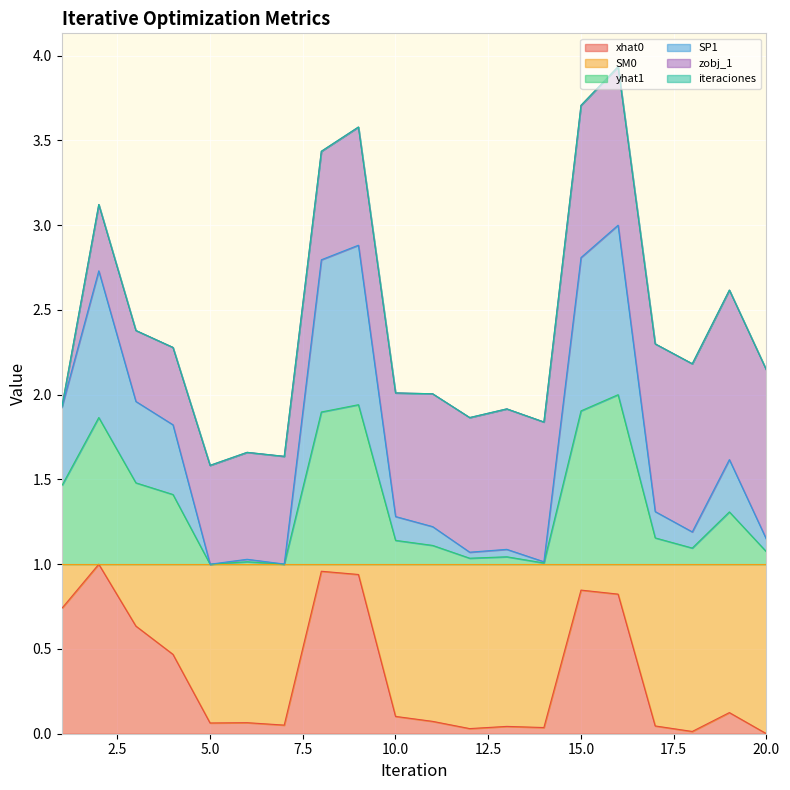

At which category does the chart reach its minimum across all series?

20